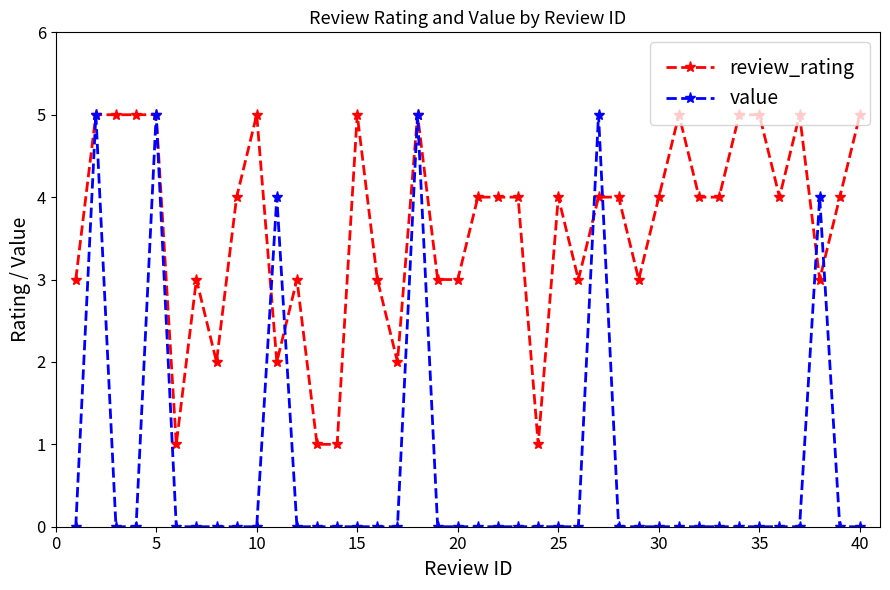

How many series are shown in this chart?

2